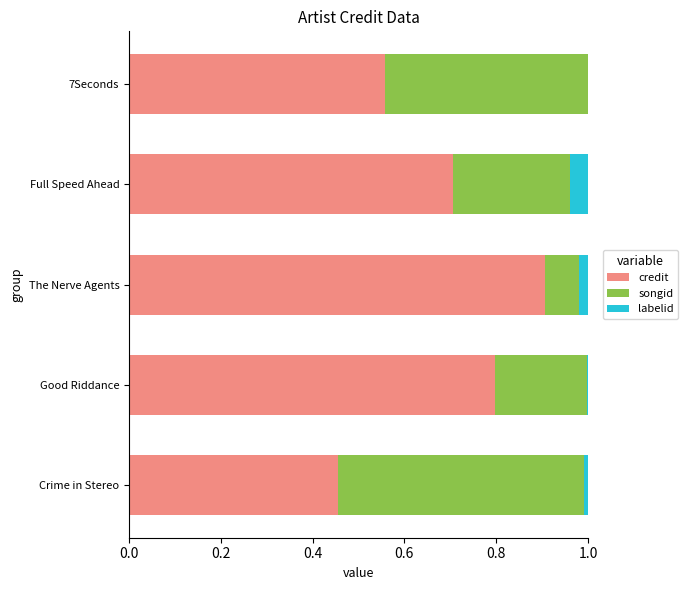

What is the total value across all series at Full Speed Ahead?

1.0